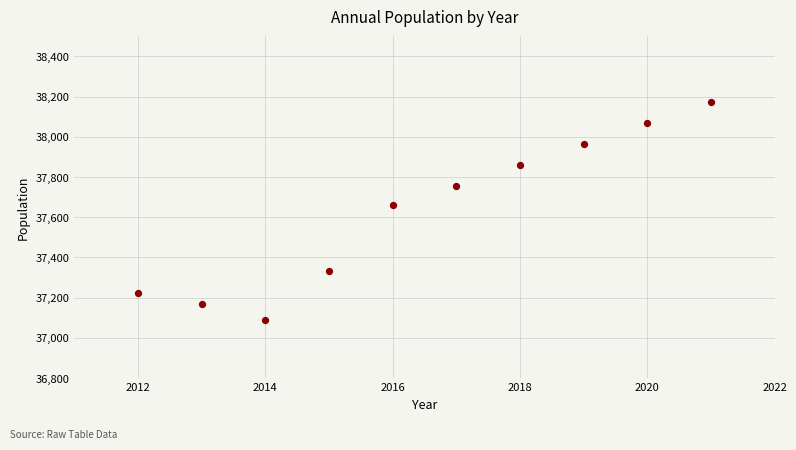

What Y value in the scatter plot is closest to 37632?

37659